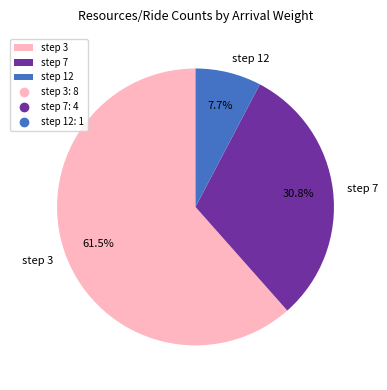

What percentage do step 12 and step 3 together represent?

69.2%